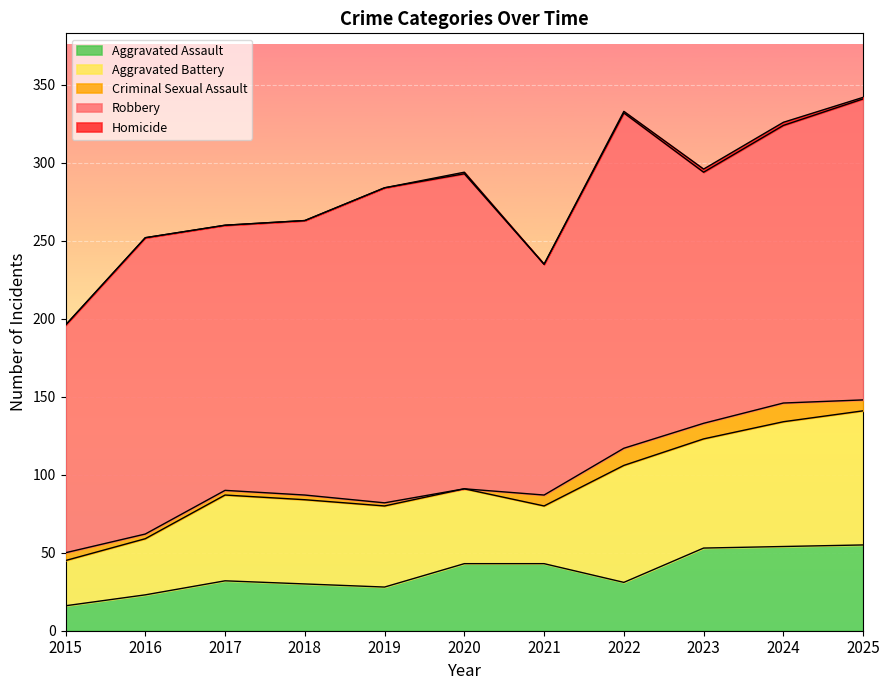

Which series has the largest range (max minus min)?

Robbery